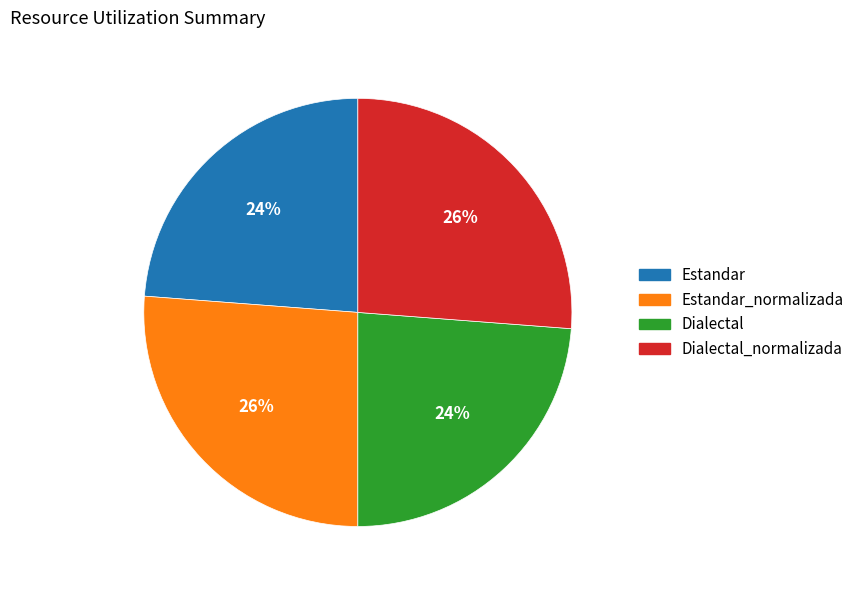

To the nearest percent, what is the average slice percentage?

25%